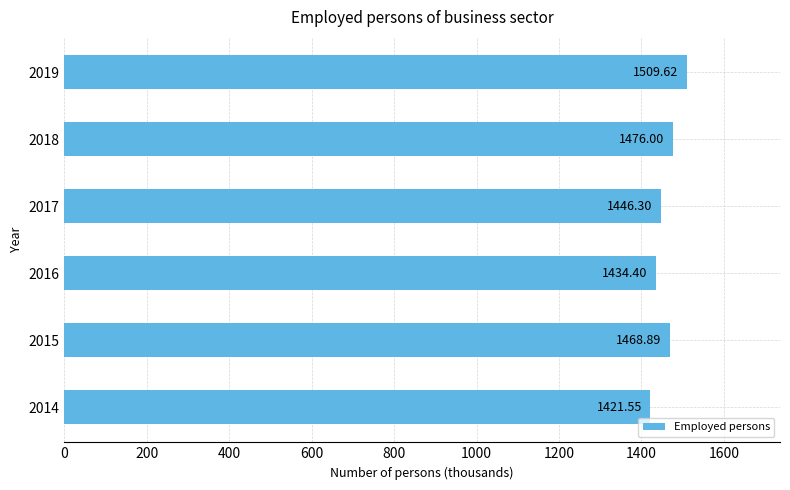

How many categories are shown in the chart?

6